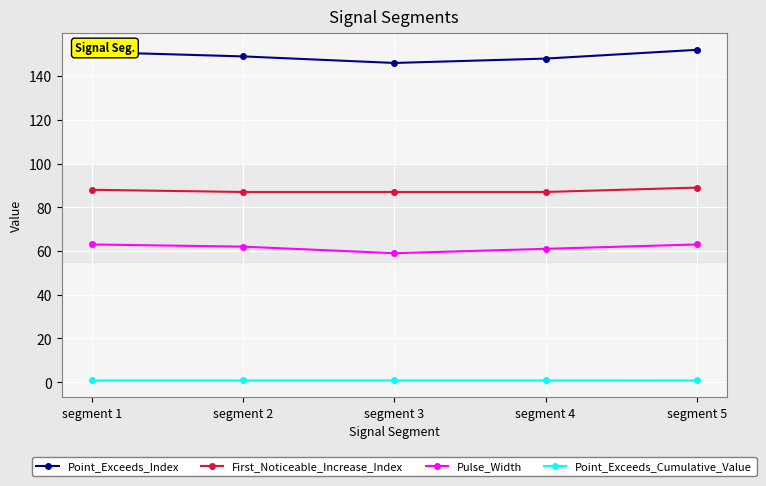

True or false: Point_Exceeds_Index and Point_Exceeds_Cumulative_Value cross at least once.

False